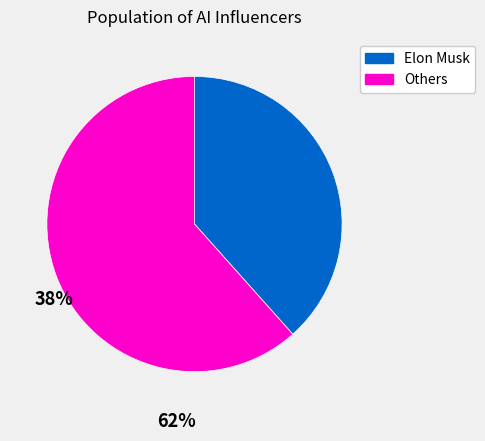

Count the number of slices in the pie.

2